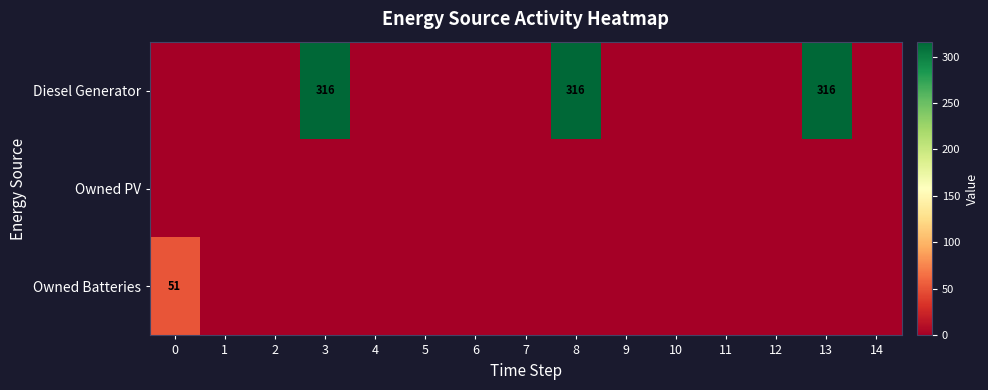

True or false: Diesel Generator has a value of 316 at 13.

True